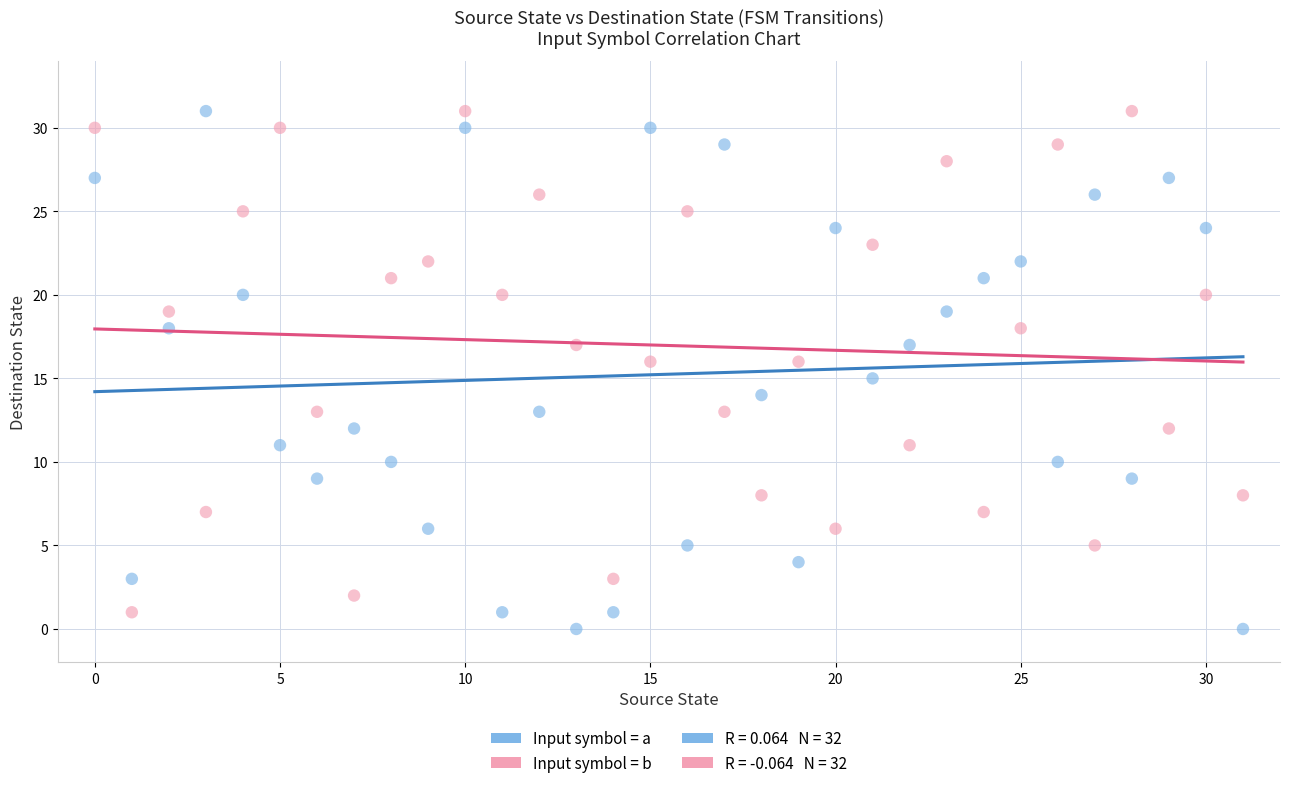

Across all data points, what is the range of Y values (max minus min)?

31